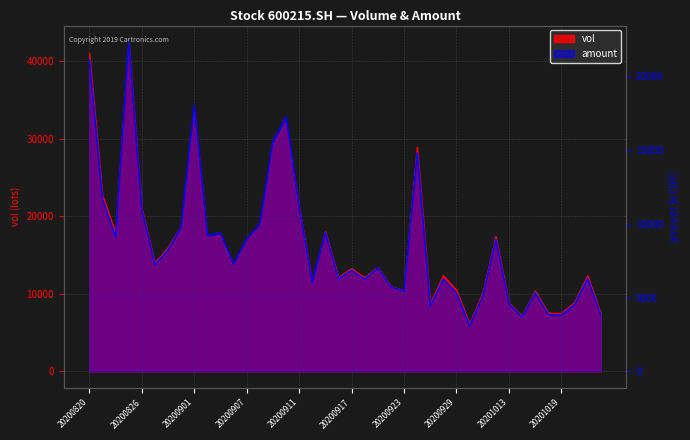

Rank the series at 20201015 from highest to lowest value.

vol, amount